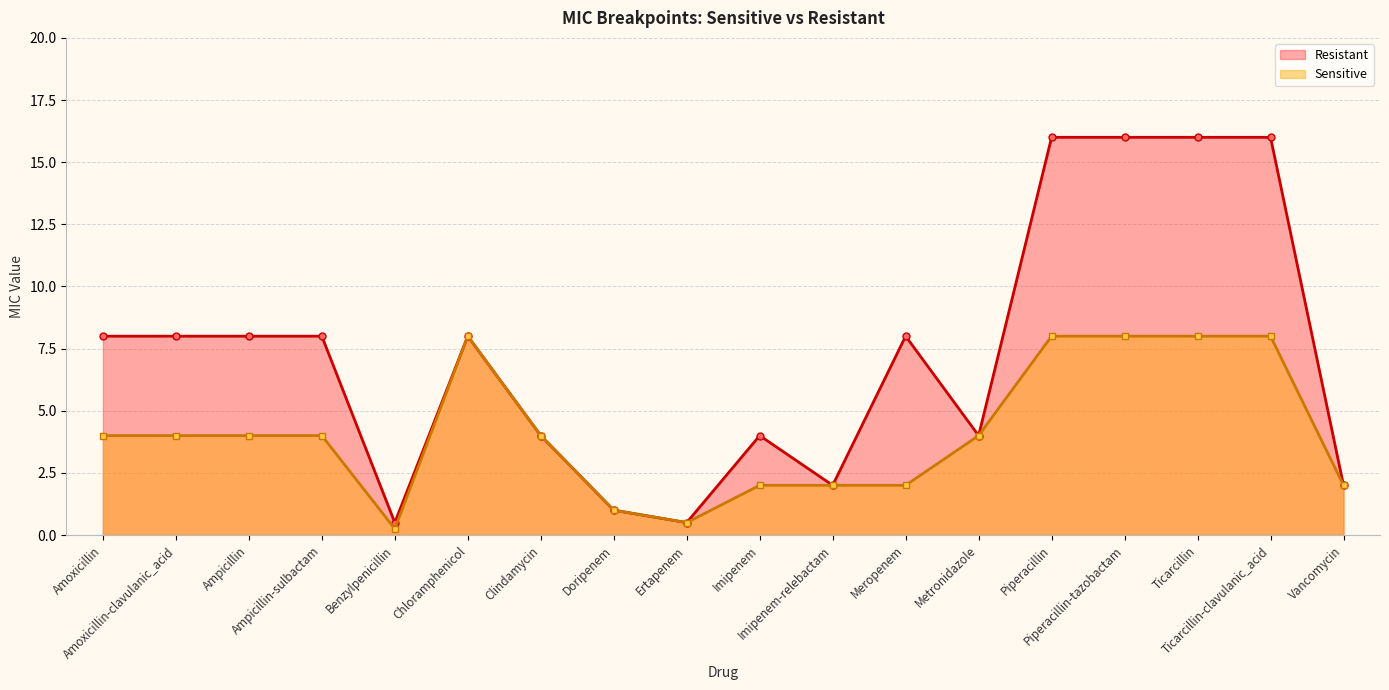

What is the difference between the maximum and second lowest values?

15.5